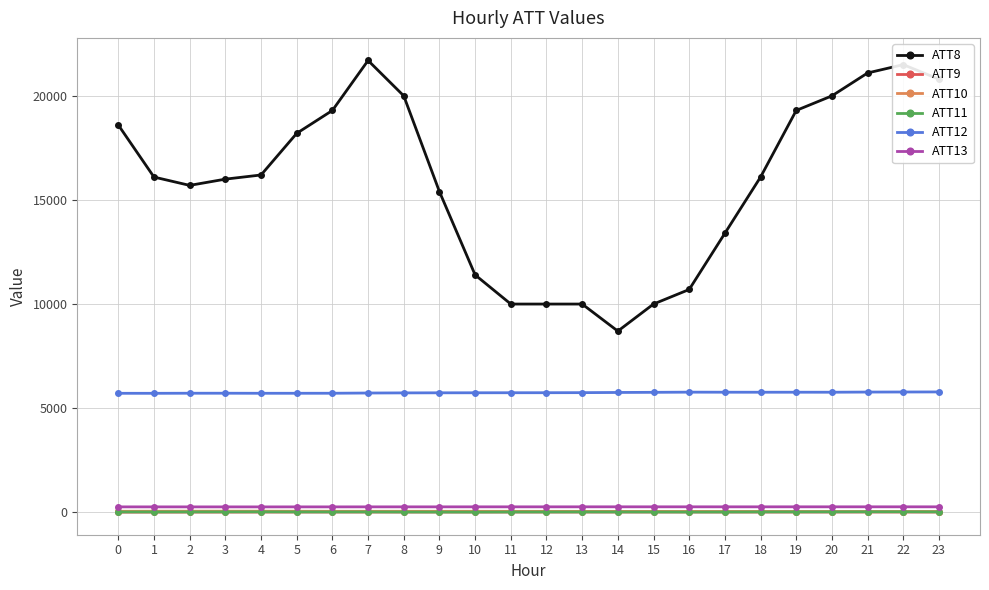

What is the value of the ATT10 point at the 12th from the left?

43.8